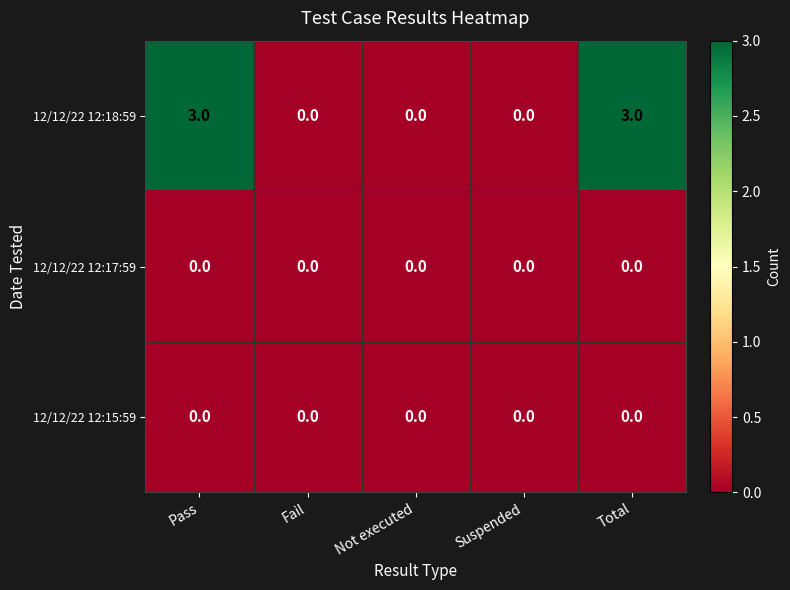

The 12/12/22 12:17:59 series shows 0 at Suspended. True or false?

True